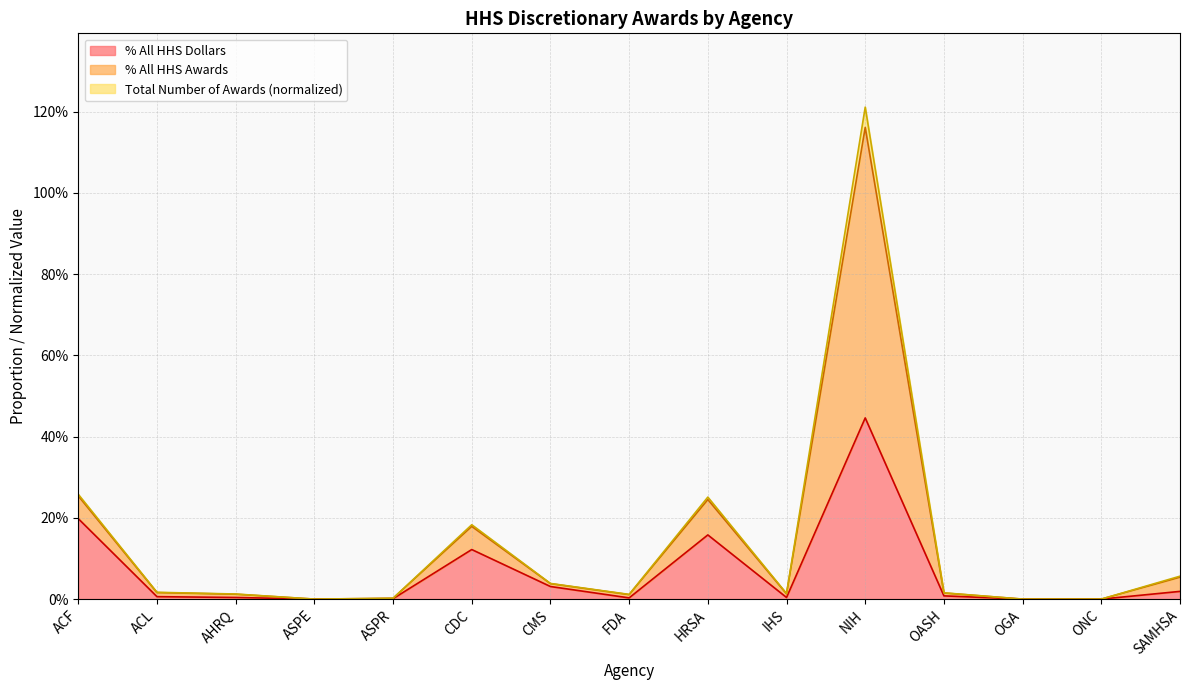

At how many categories does at least one series exceed 0?

15